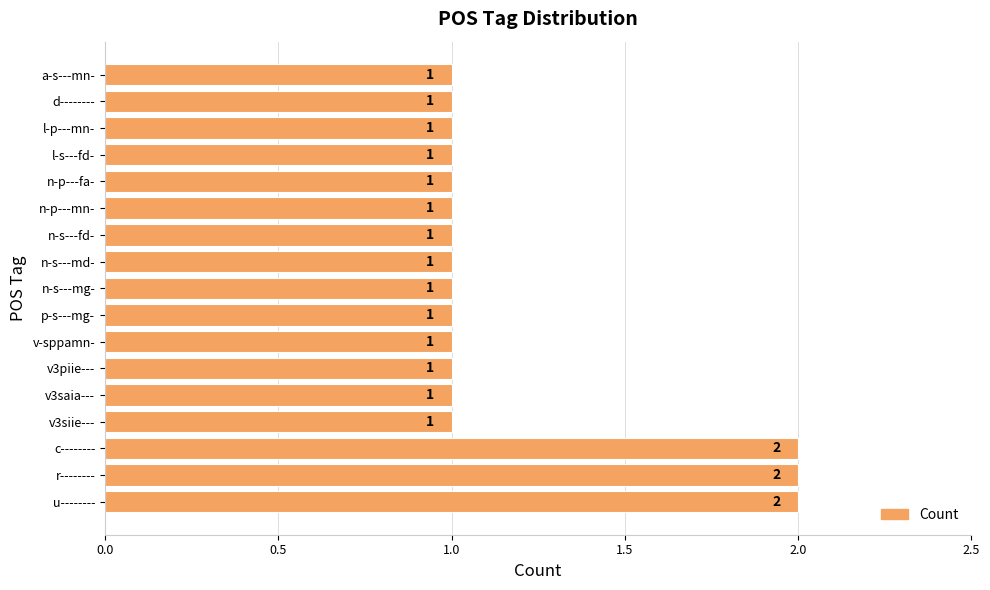

True or false: the data shows 1 at v-sppamn-.

True